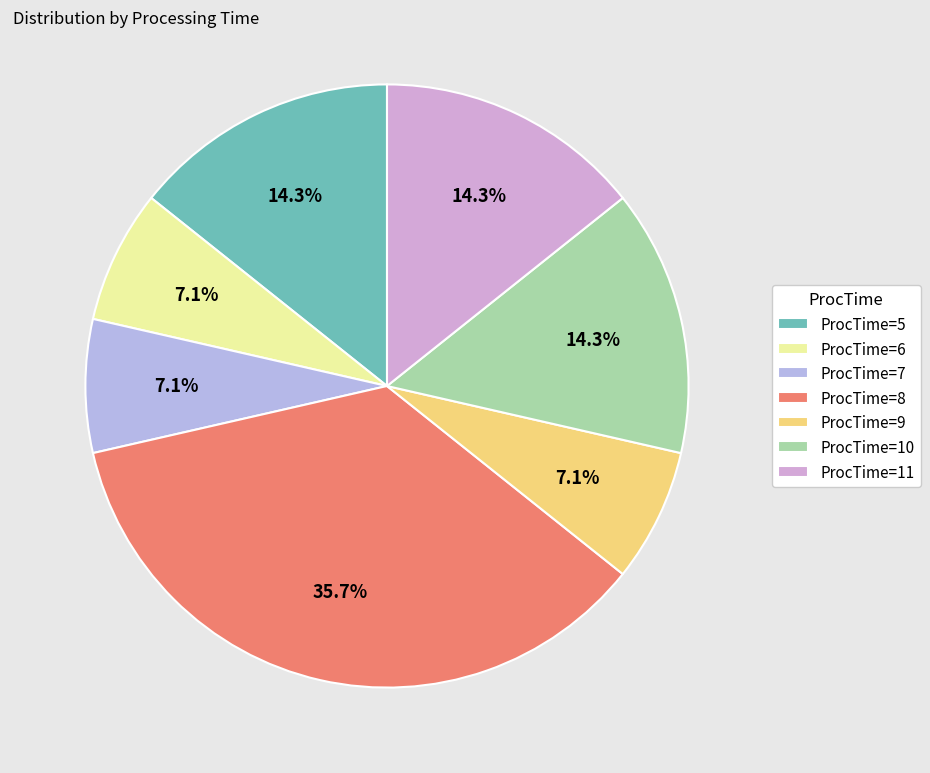

Approximately how many times larger is the value at ProcTime=10 compared to ProcTime=8?

0.4